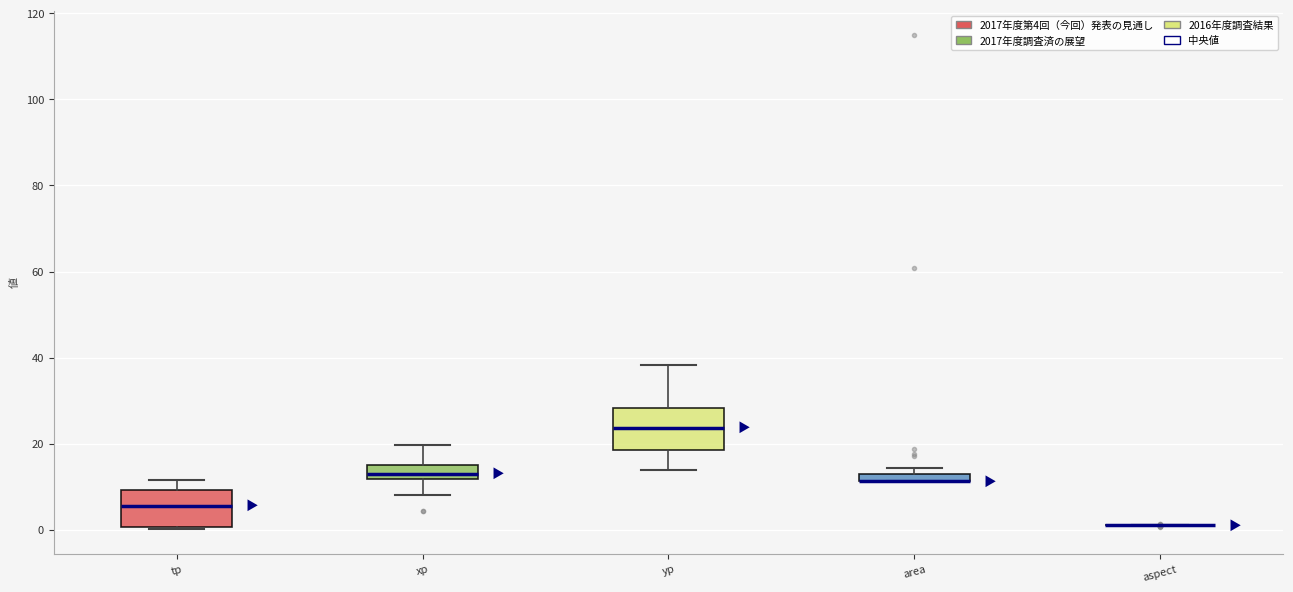

Where is the upper edge of the box for xp on the y-axis? The values are not printed on the chart, so give them approximately, as read against the axis.

16